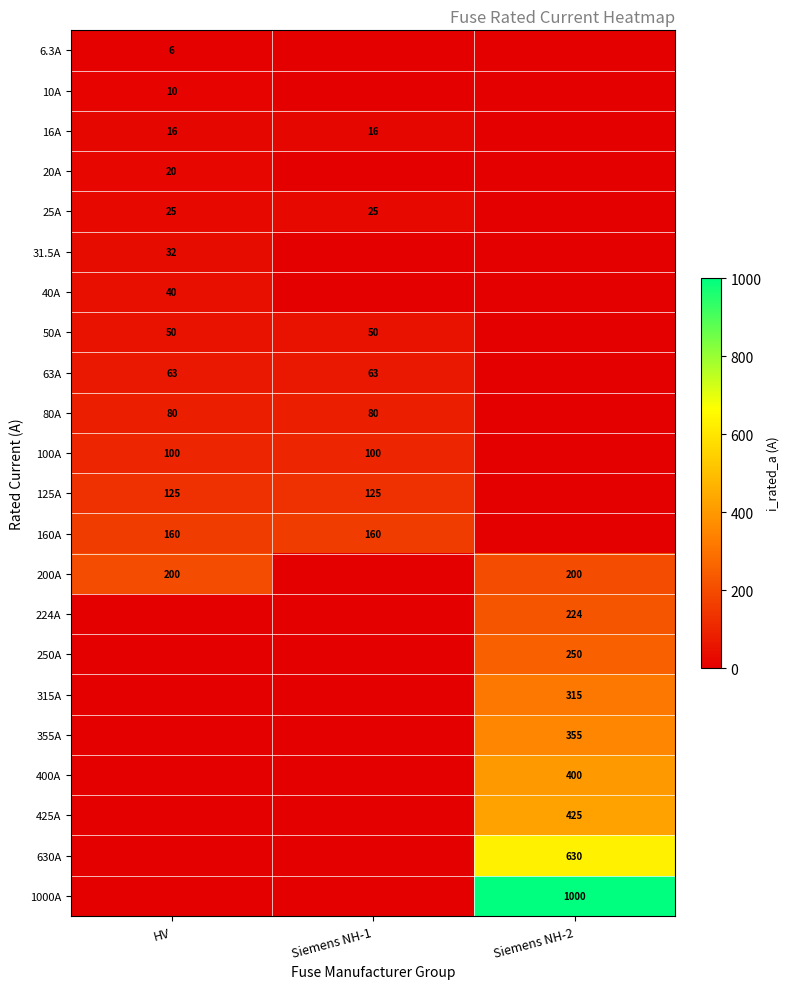

What is the difference between the maximum and minimum values in the 425A series?

425.0